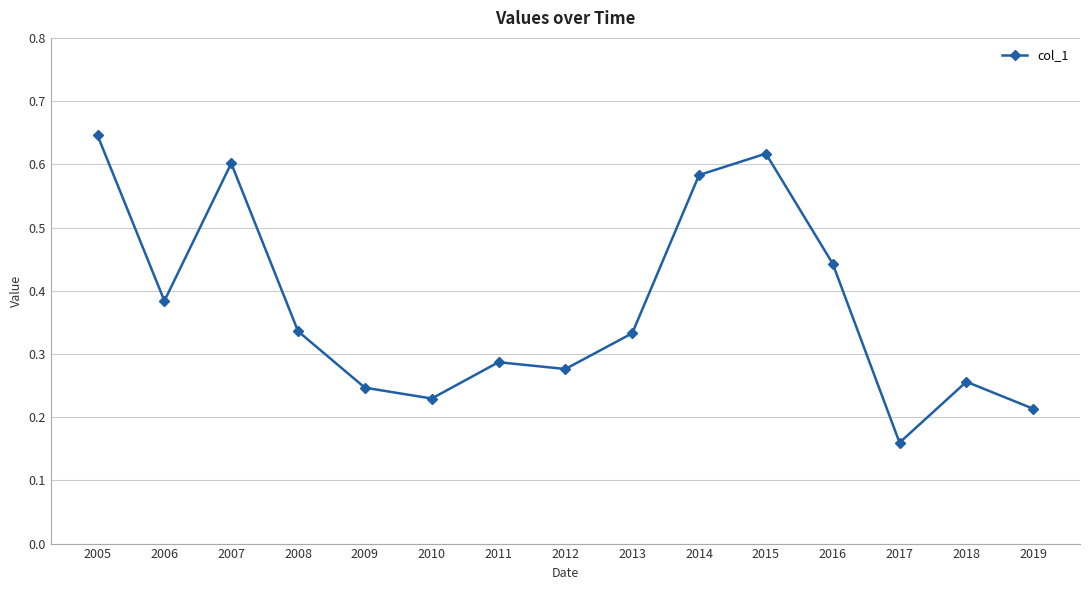

Between 2005 and 2008, which is larger?

2005